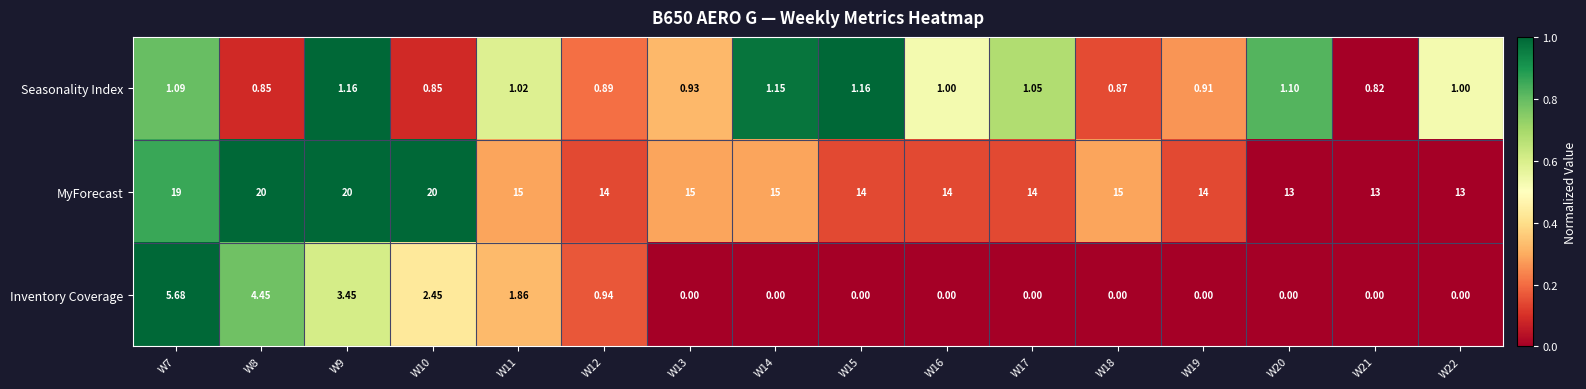

List the series in order of their peak value, highest first.

MyForecast, Inventory Coverage, Seasonality Index